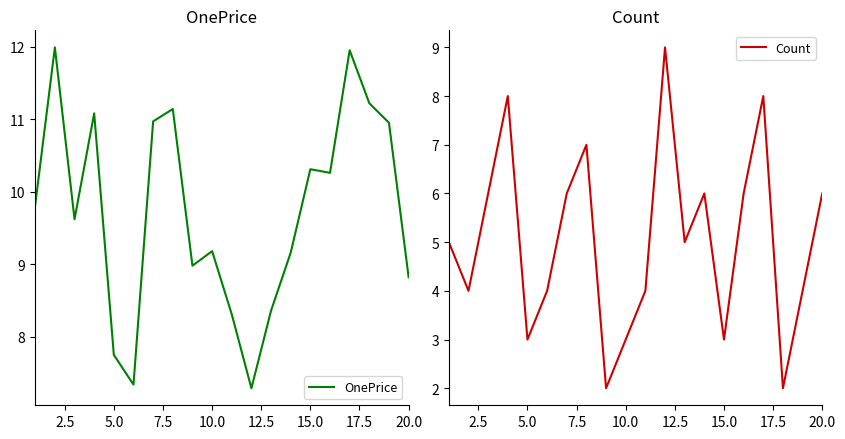

How many lines are shown in the chart?

2